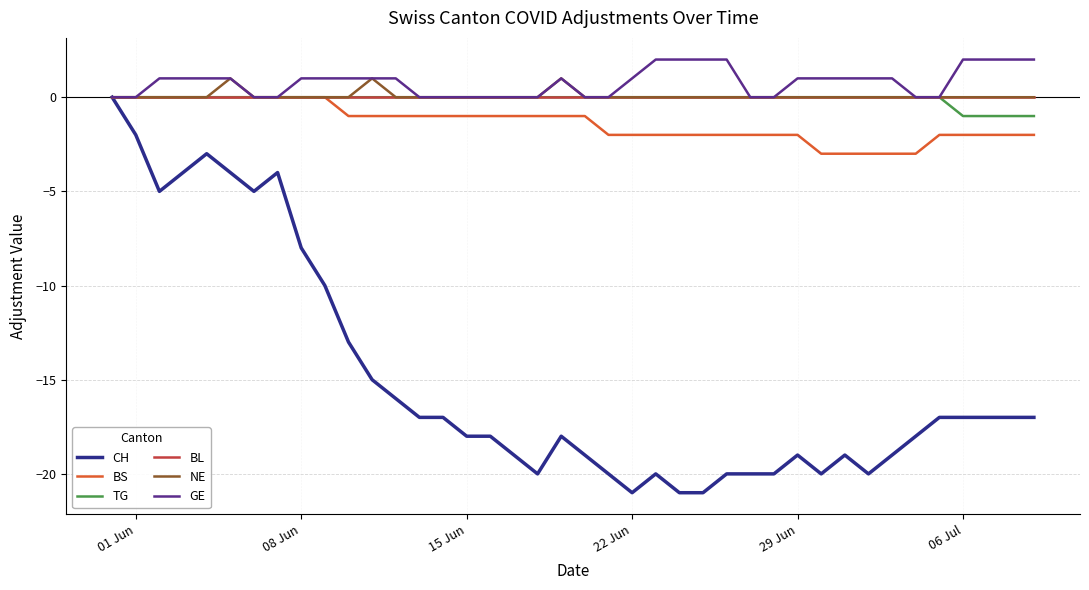

Is this an area chart (filled region under the line)?

No